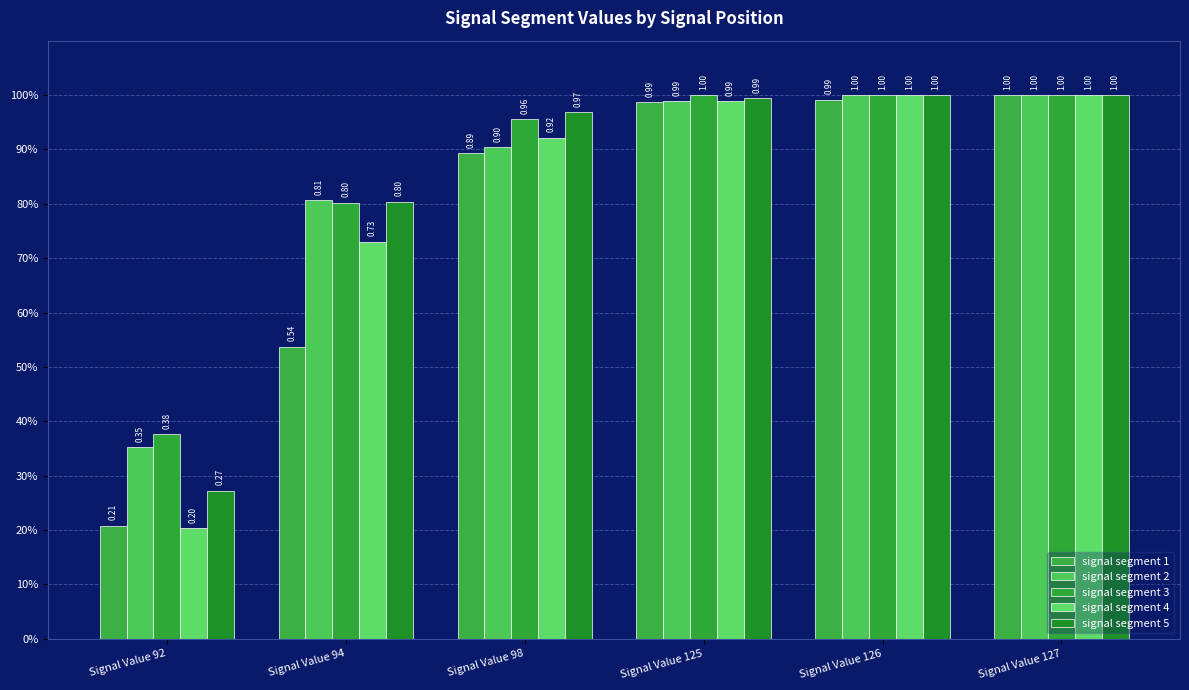

Which series has the largest range (max minus min)?

signal segment 4